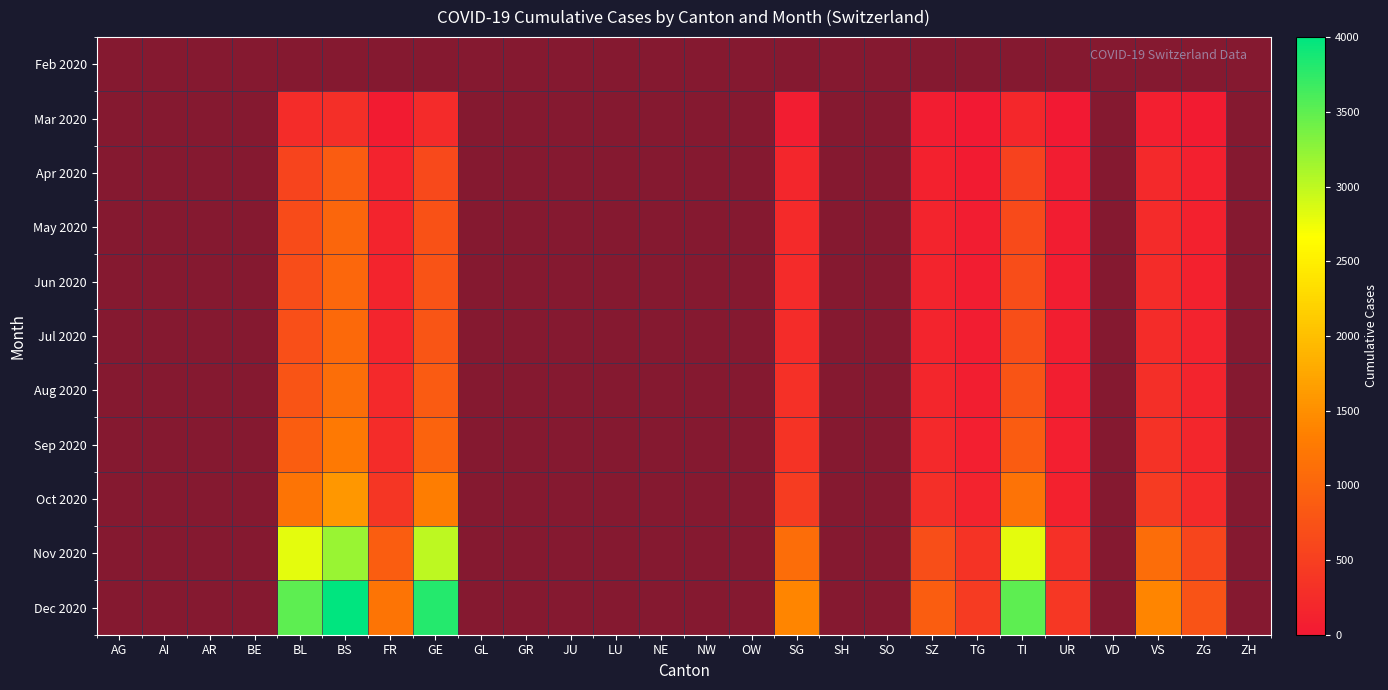

Is the value of Apr 2020 at BE greater than the value of May 2020 at SH?

No